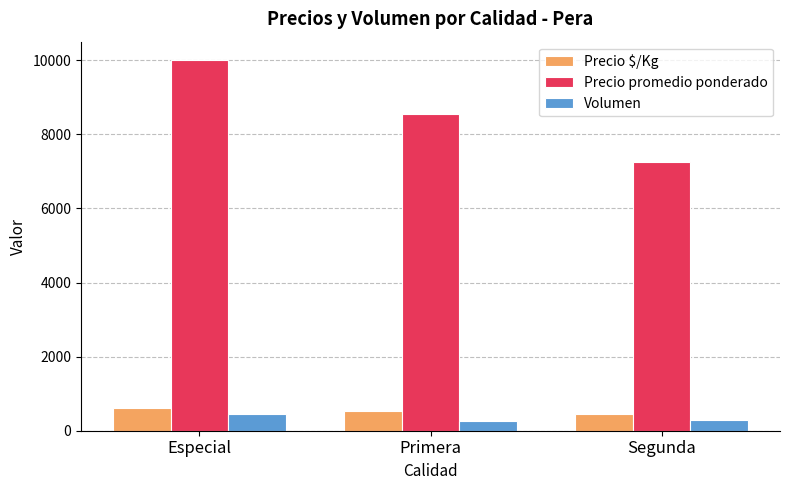

The value of Precio promedio ponderado at Segunda is 4548. True or false?

False